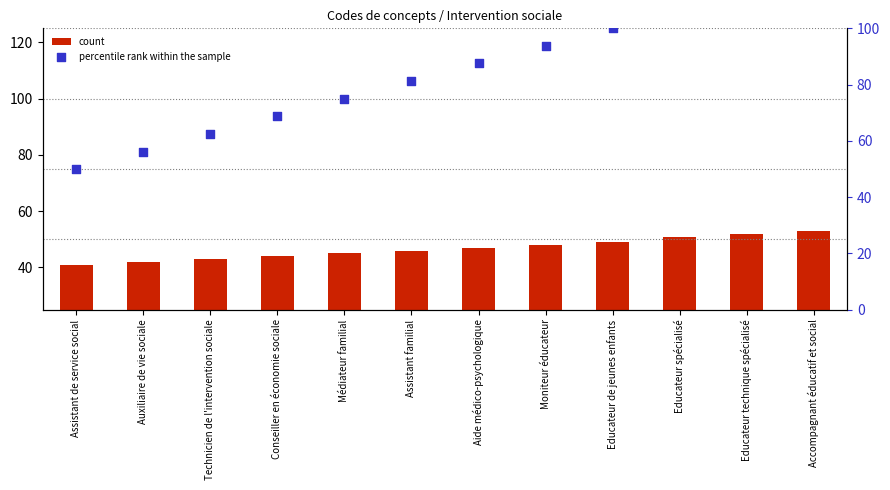

Which series has the largest total across all categories?

percentile rank within the sample